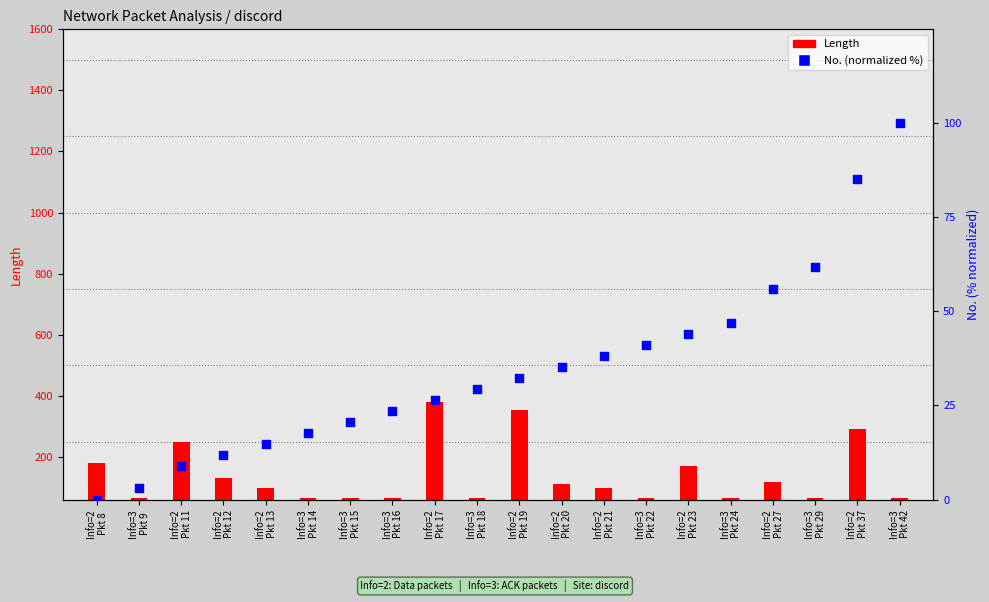

What are all the series names shown in the legend?

Length, No. (normalized %)